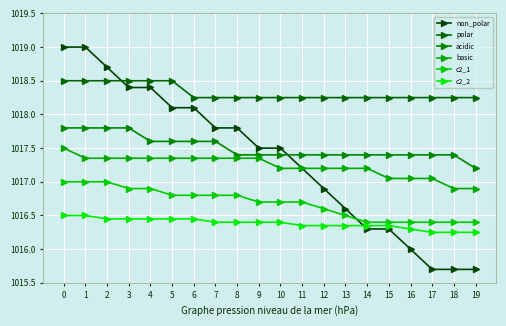

Where is c2_2 nearest to the value 1016?

17